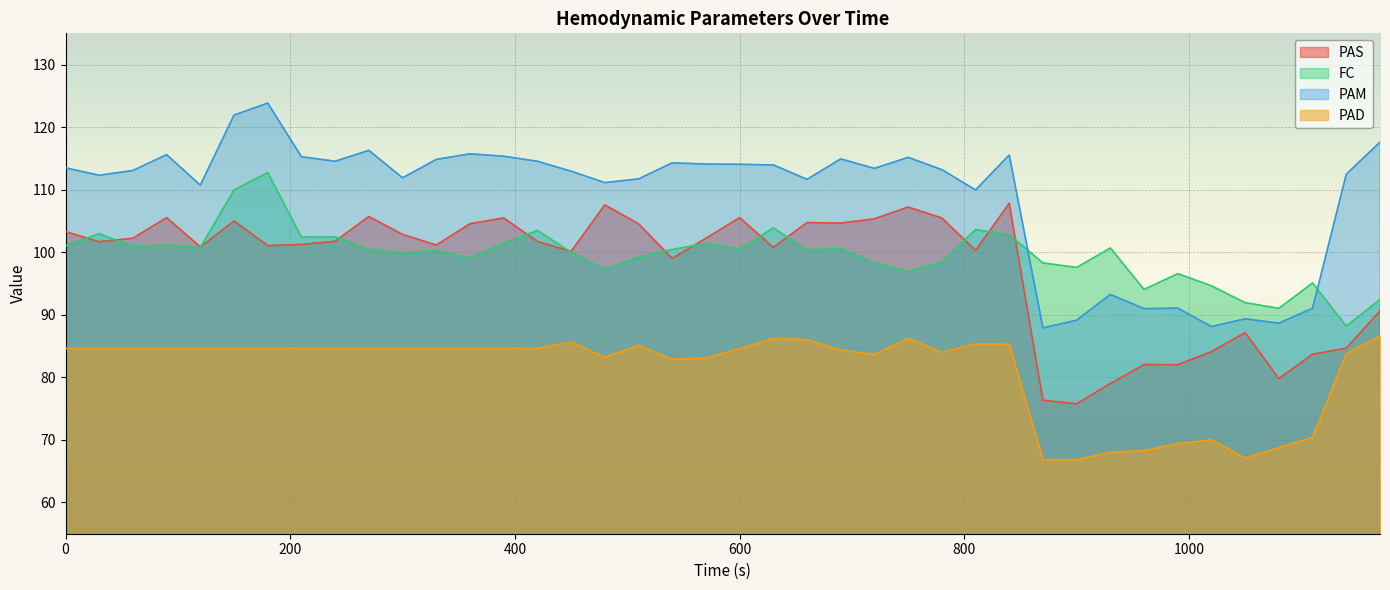

Between 480 and 180, which is larger?

480